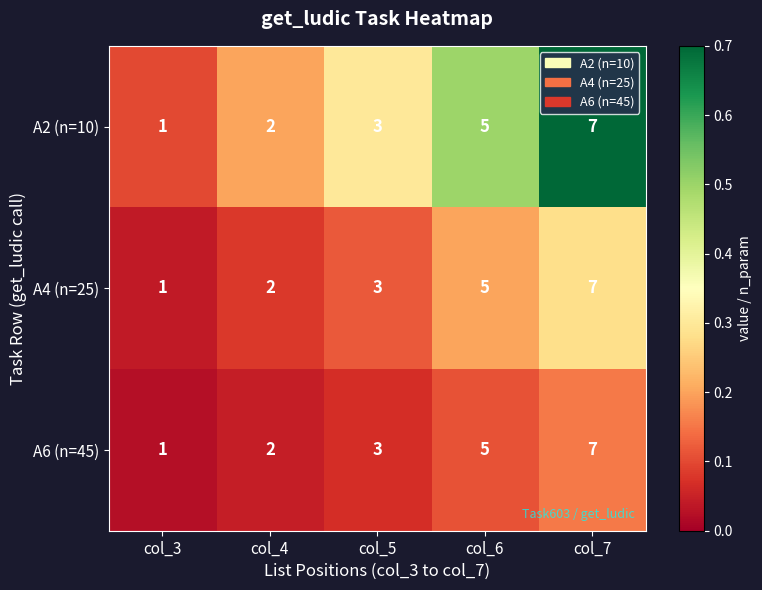

What is the difference between the highest and lowest values at col_3?

0